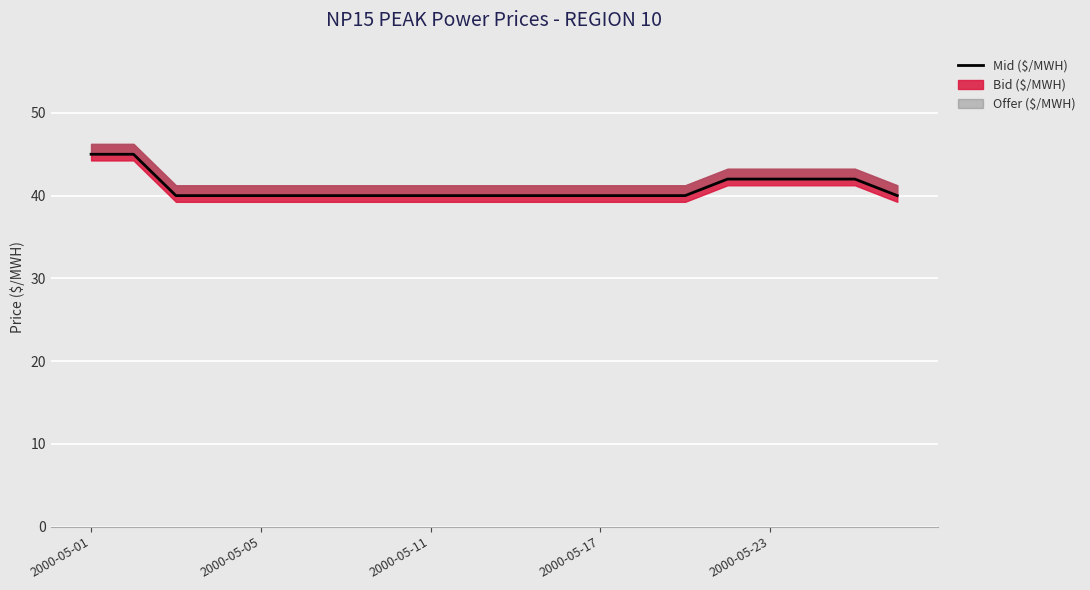

The value at 14 is 11. True or false?

False